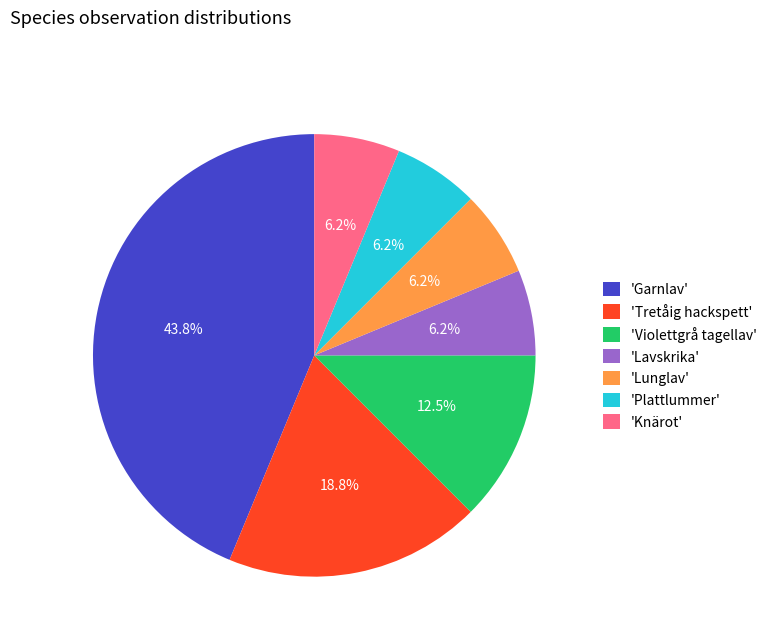

How many segments does this pie chart have?

7